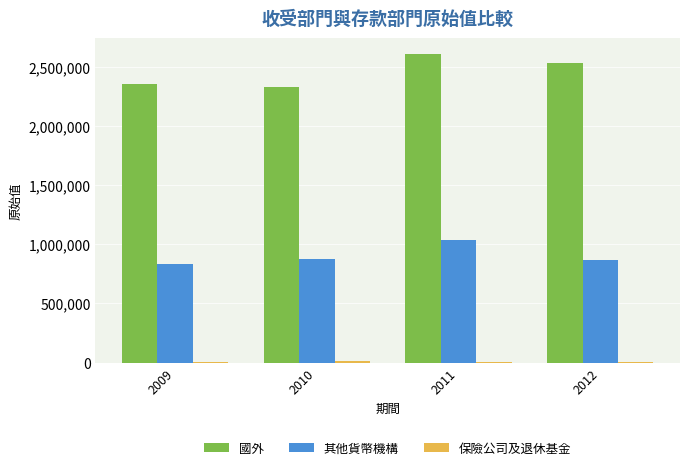

What is the sum of all 其他貨幣機構 values?

3604832